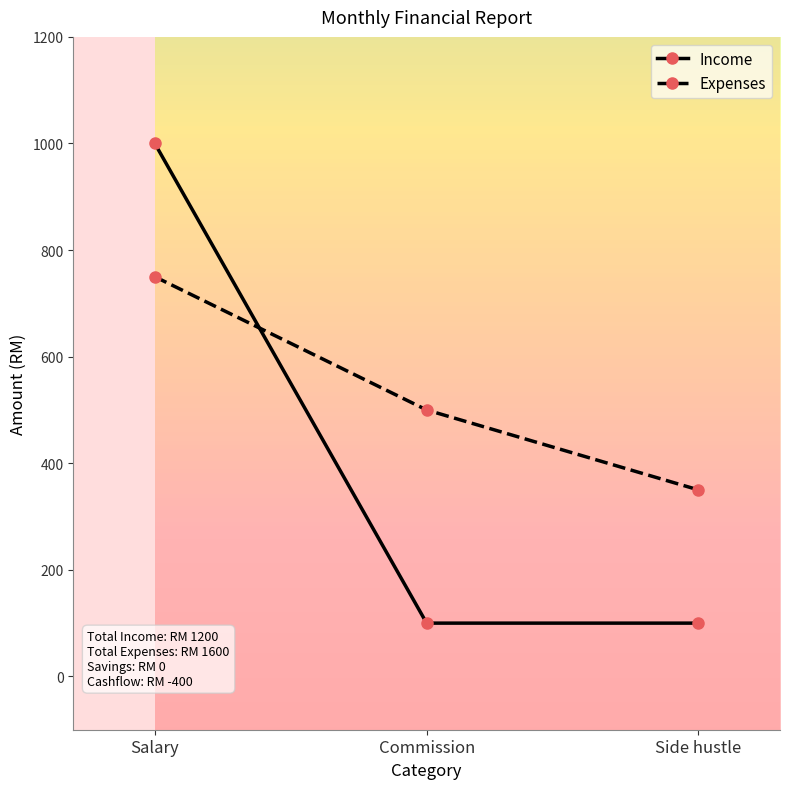

How many distinct data groups are displayed?

2